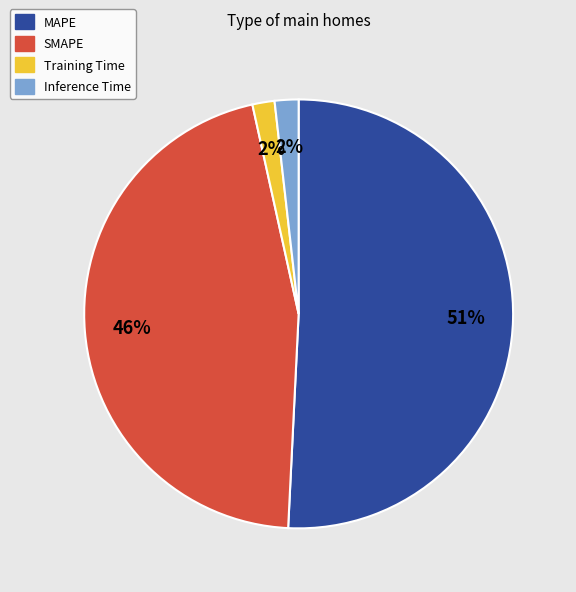

How many slices are in this pie chart?

4